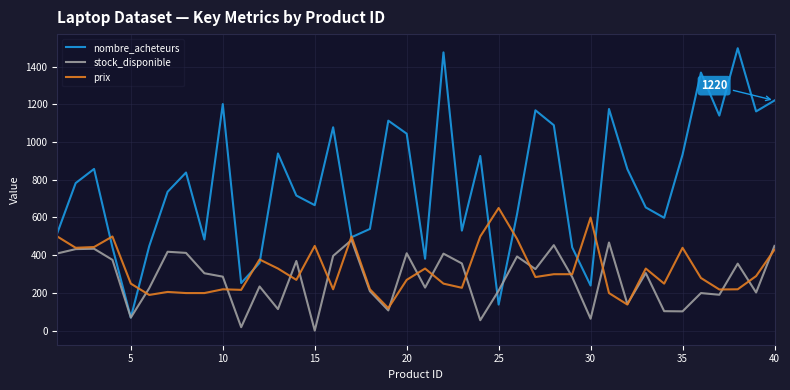

What is the lowest value of the prix series?

119